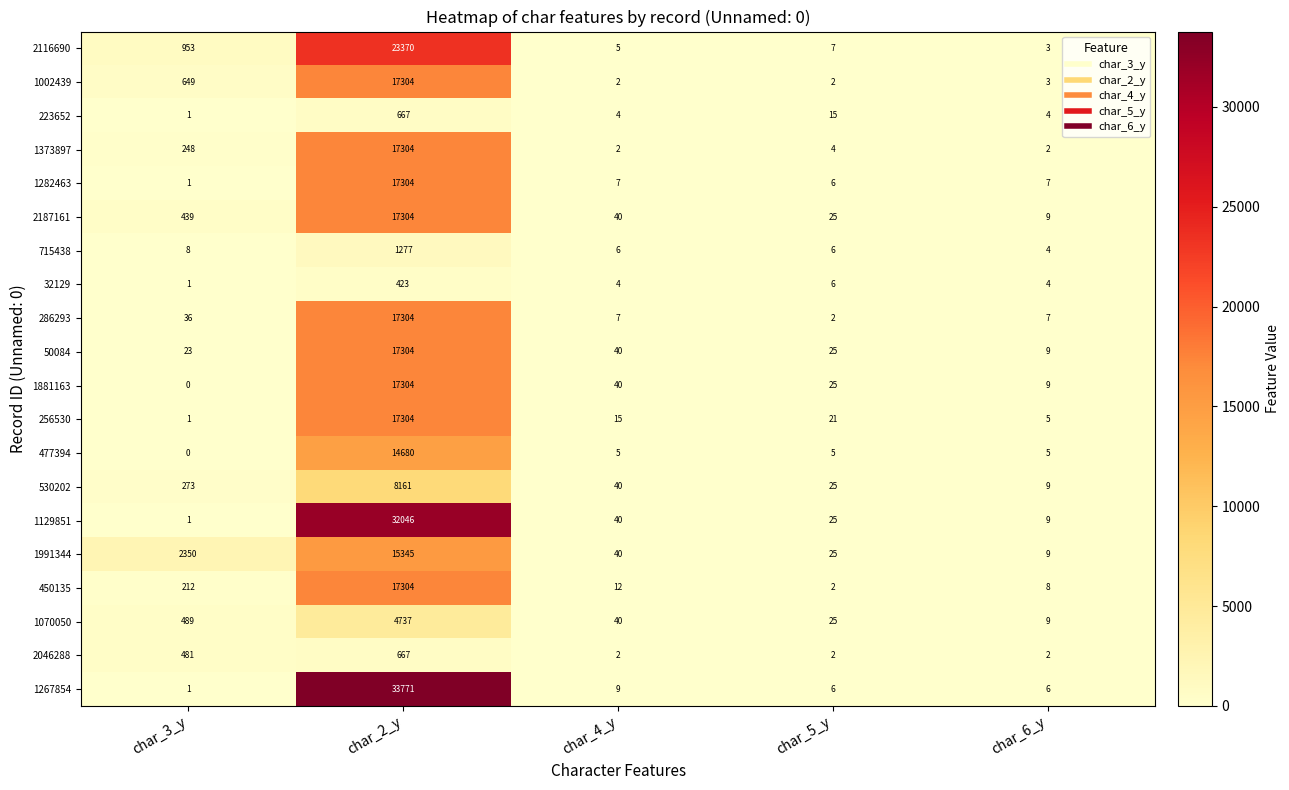

List the labels in order of 1070050 value, smallest first.

char_6_y, char_5_y, char_4_y, char_3_y, char_2_y